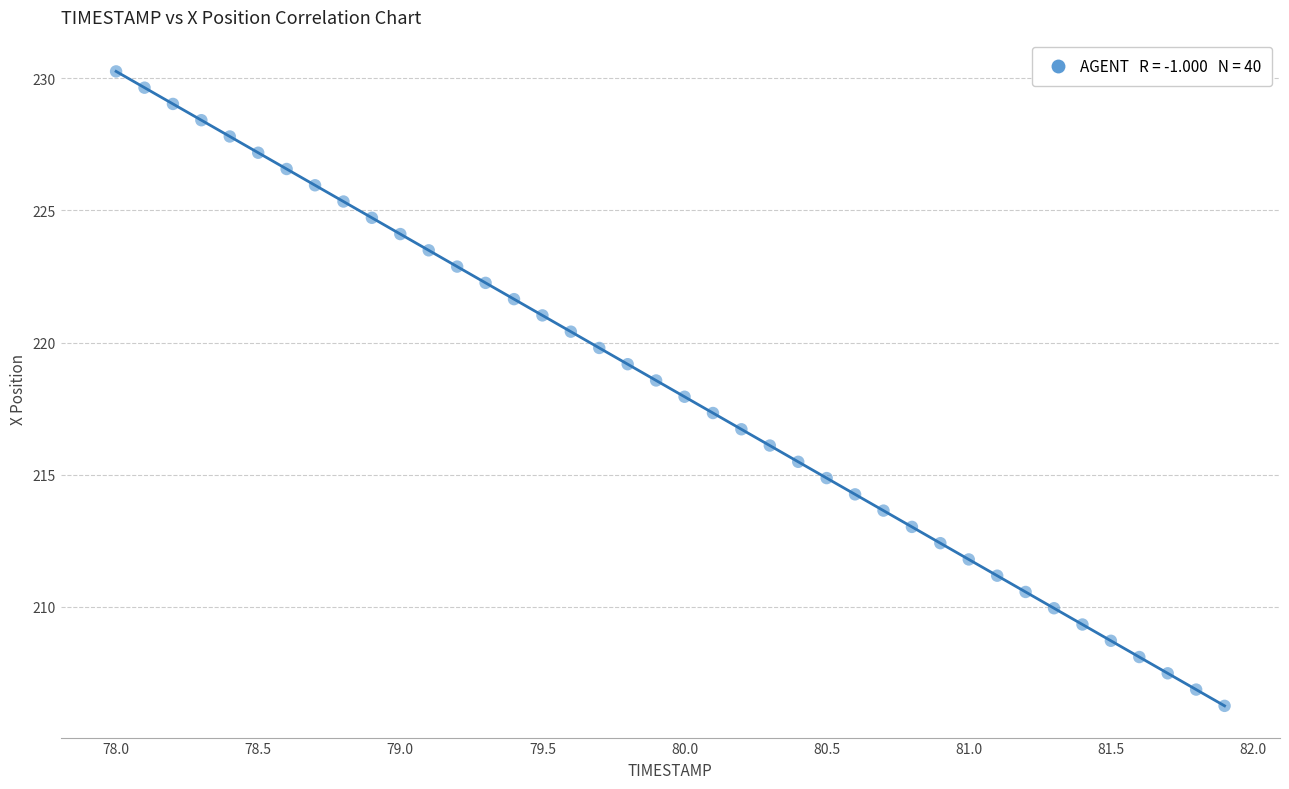

What is the range of X values (max minus min)?

3.9